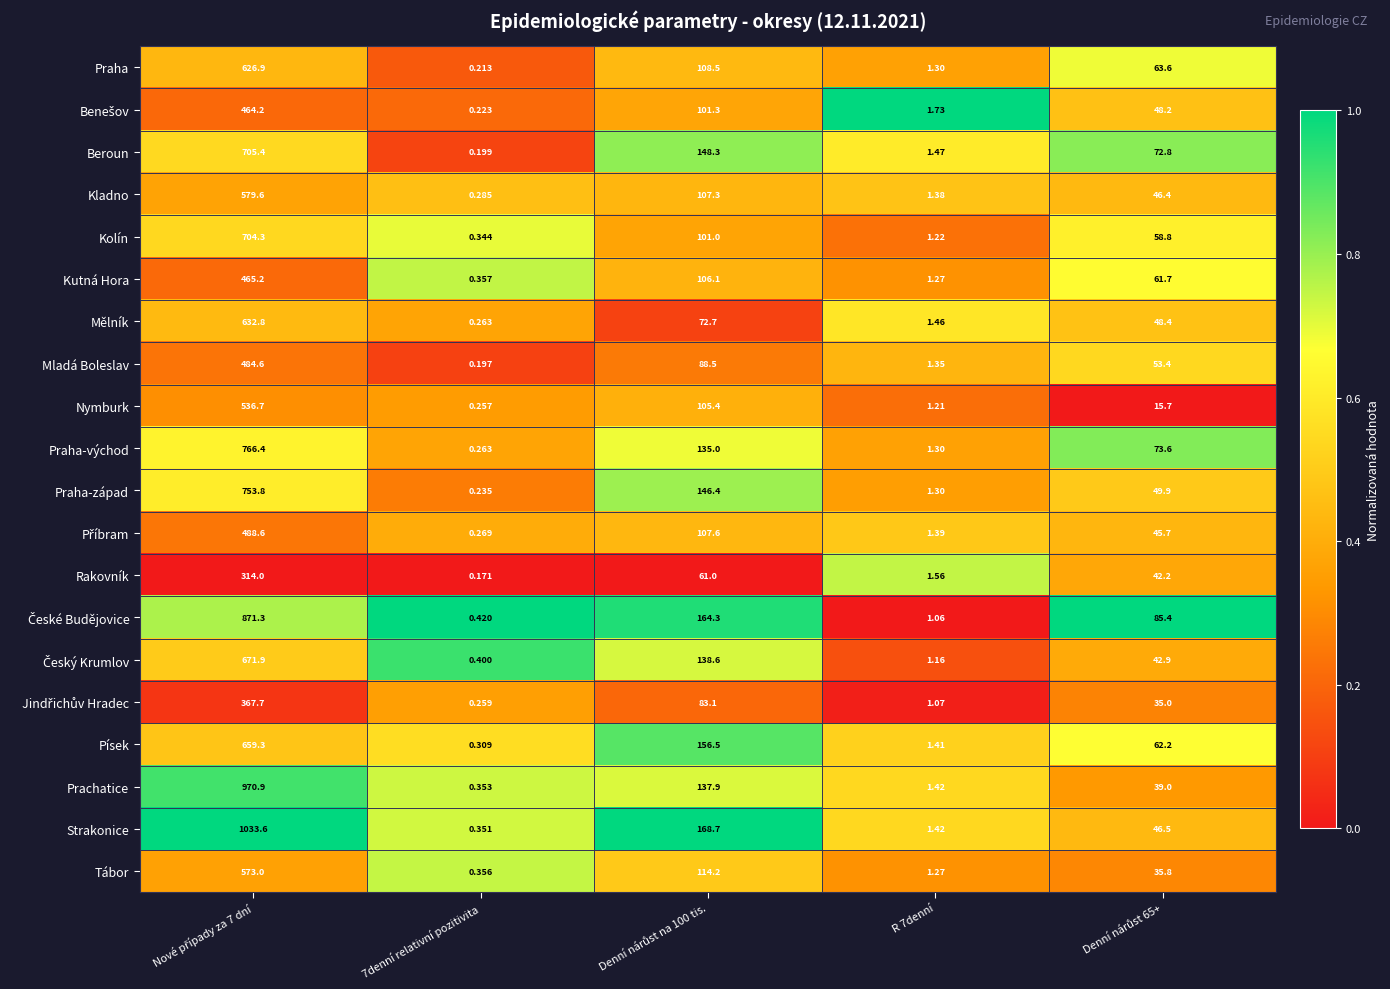

Which series has the widest spread of values?

Strakonice